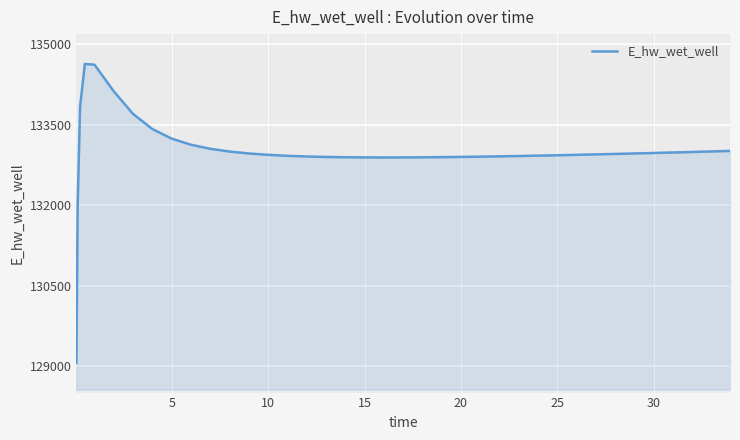

What is the difference between the maximum and minimum values?

5557.7